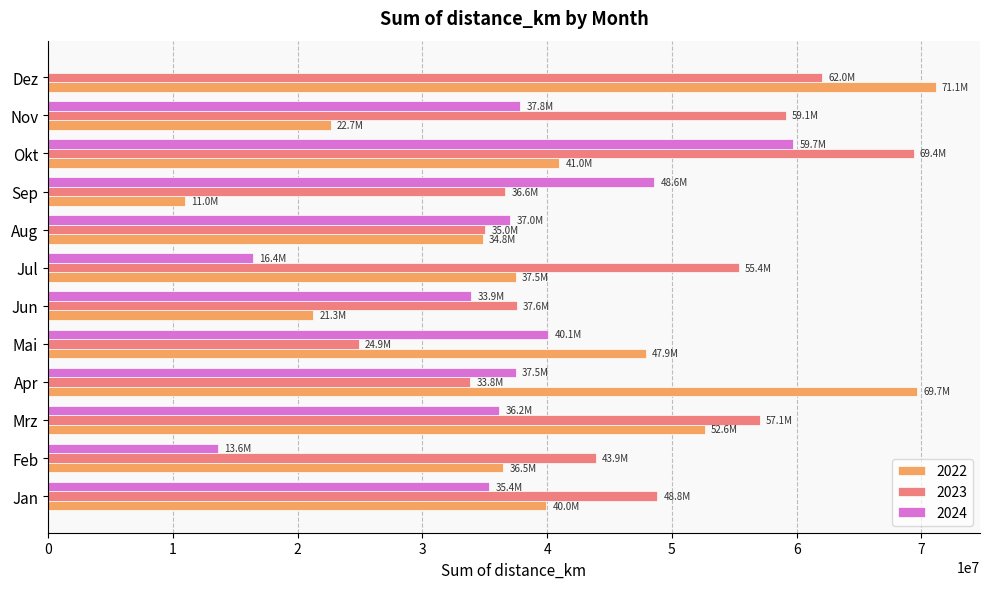

The 2022 series shows 10968236.2 at Sep. True or false?

True